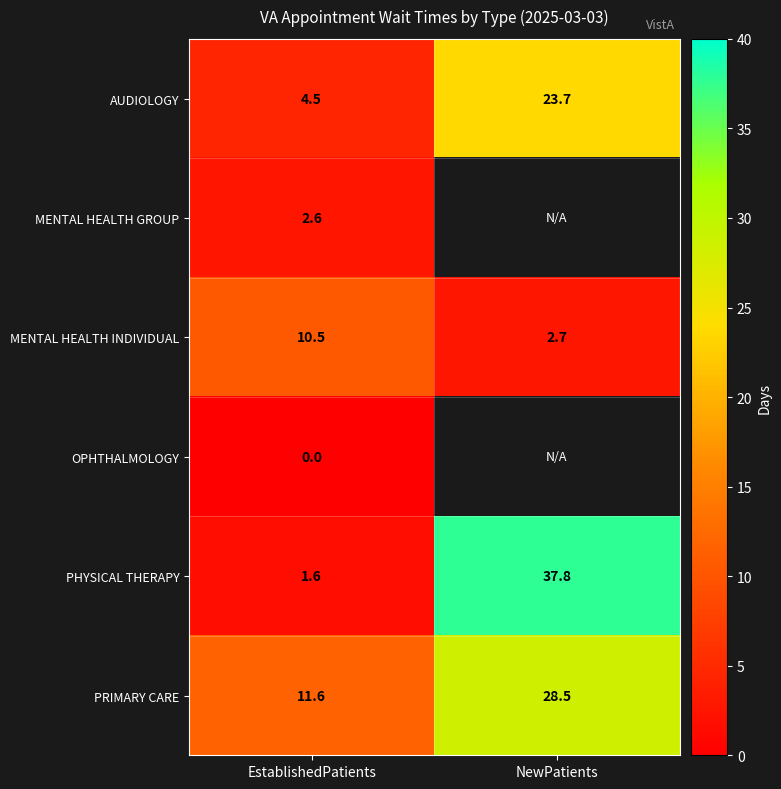

What is the total value across all series at EstablishedPatients?

30.8